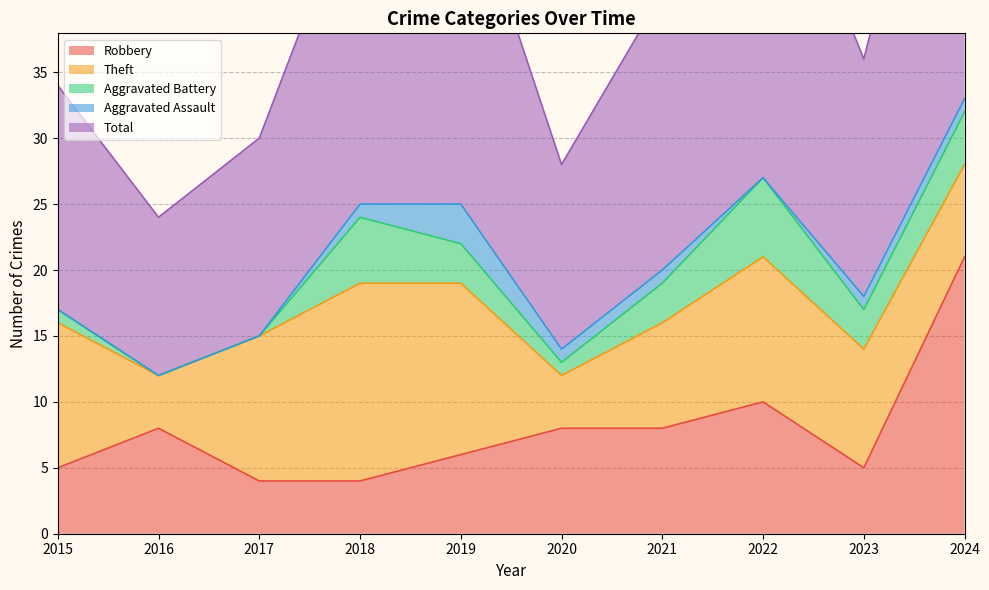

The value of Robbery at 2018 is 4. True or false?

True